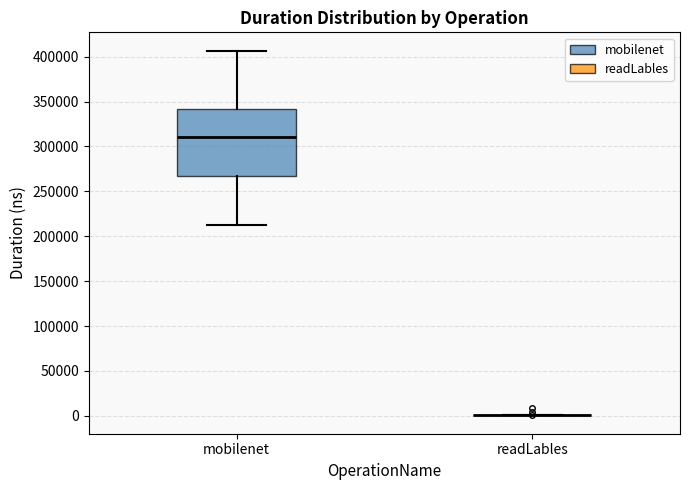

Reading left to right, transcribe this box plot: for each box, give where its median line is, the range the box spans, and where its two whiskers end, as read against the y-axis. The values are not printed on the chart, so give them approximately, as read against the axis.

mobilenet: median 310000, box 265000 to 340000, whiskers 210000 to 405000
readLables: box collapsed to a line at 0, whiskers 0 to 0